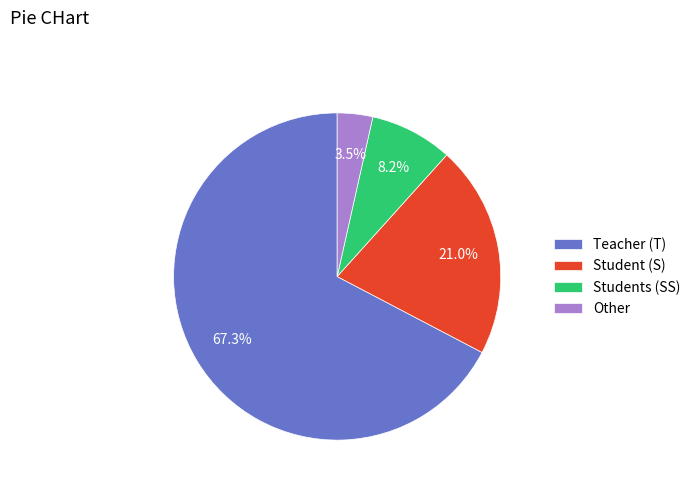

What is the majority slice?

Teacher (T)